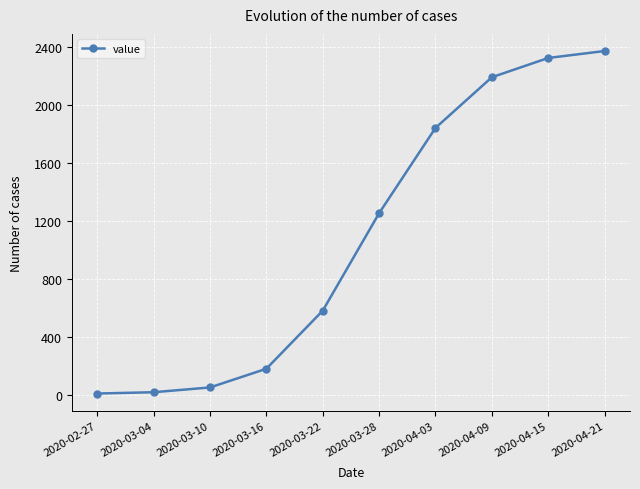

Where is the data nearest to the value 1192?

2020-03-28